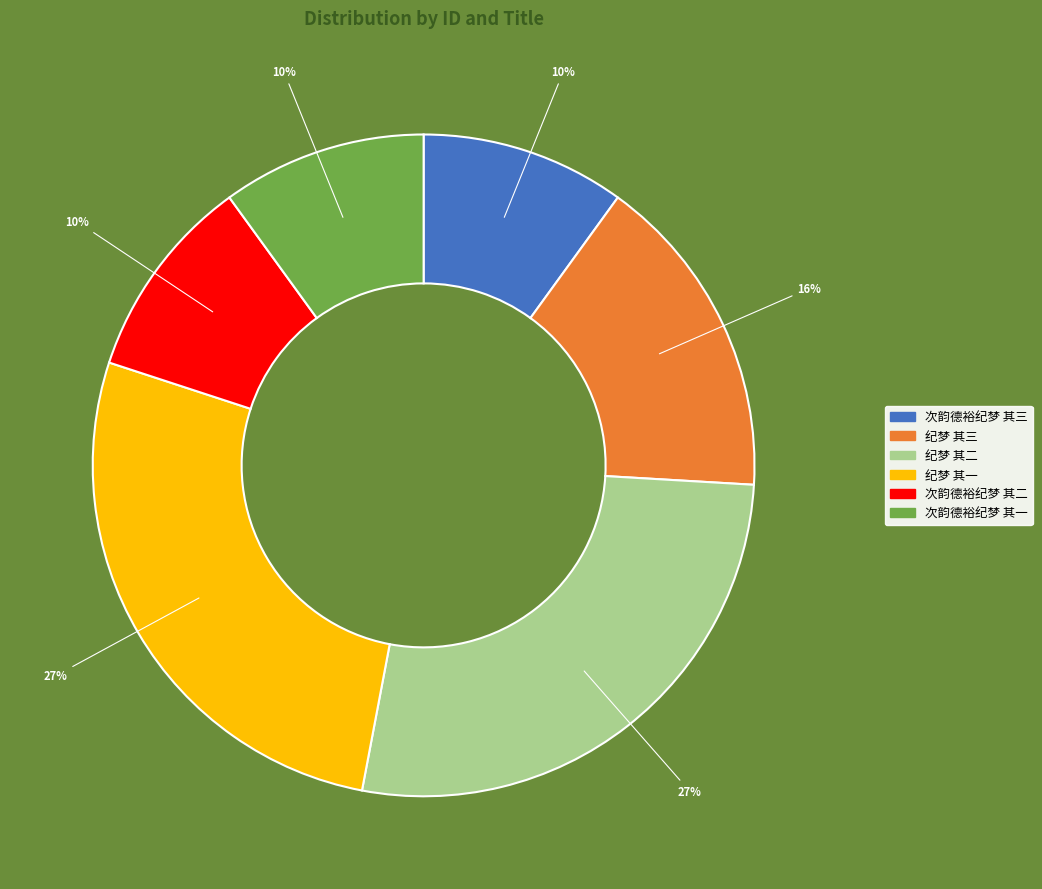

Is there a majority slice in this chart?

No